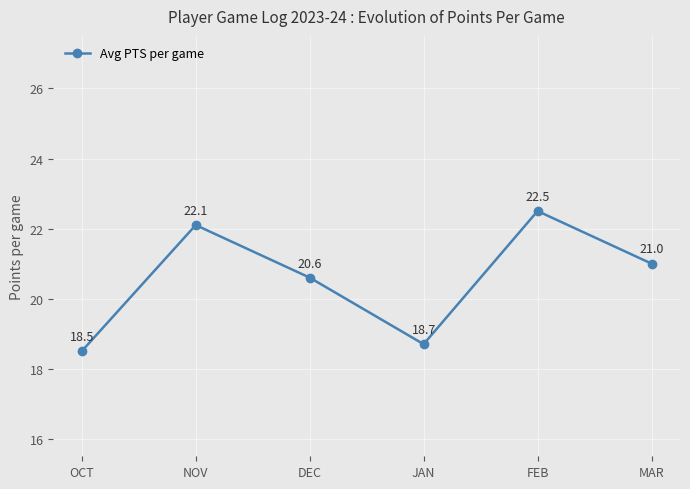

Is this an area chart (filled region under the line)?

No